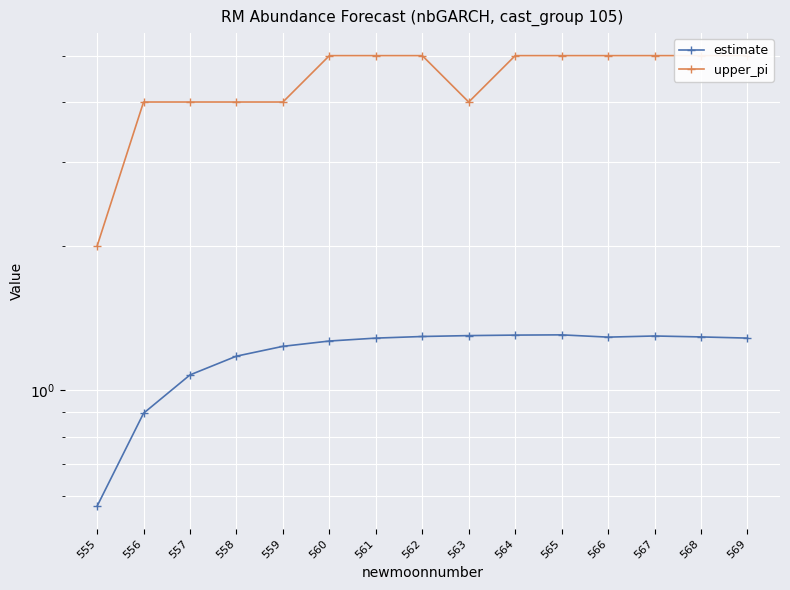

How many upper_pi values are between 4 and 5?

14